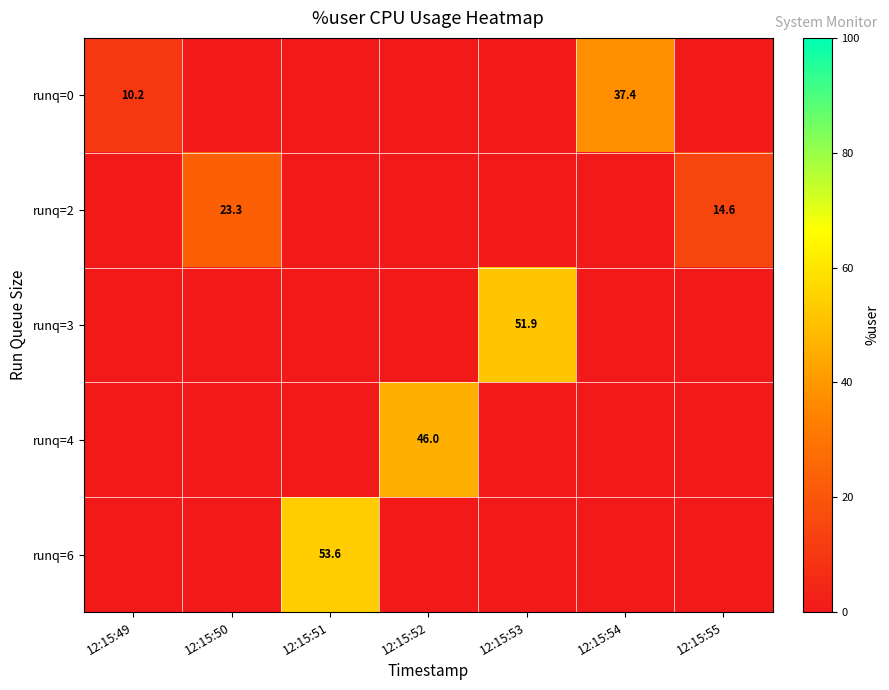

How many values in the runq=6 series exceed 0?

1